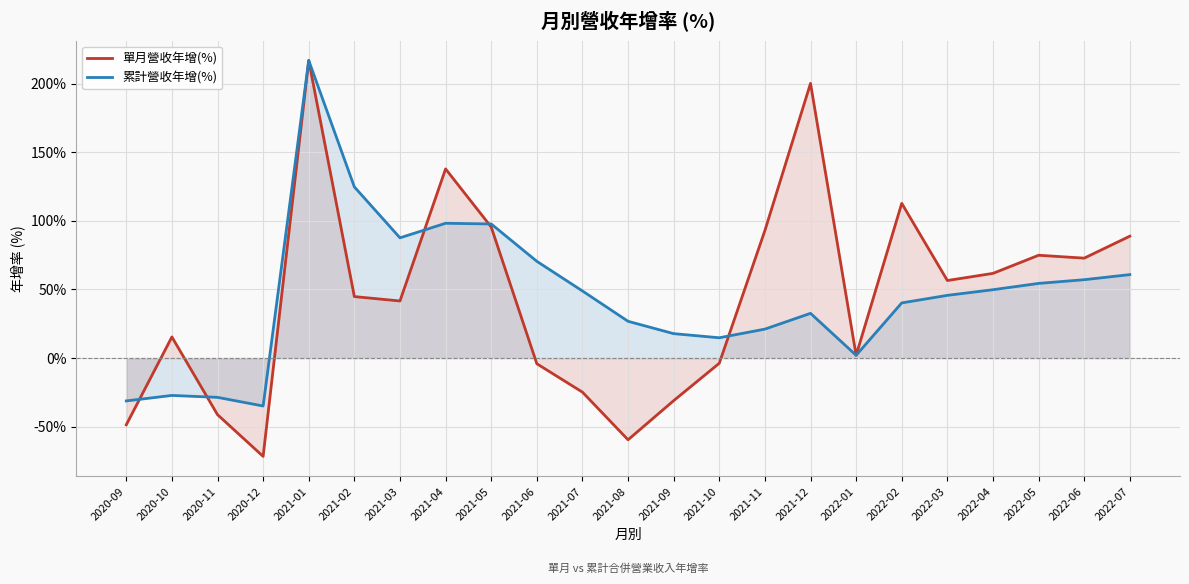

What position from the right is 2021-08?

12